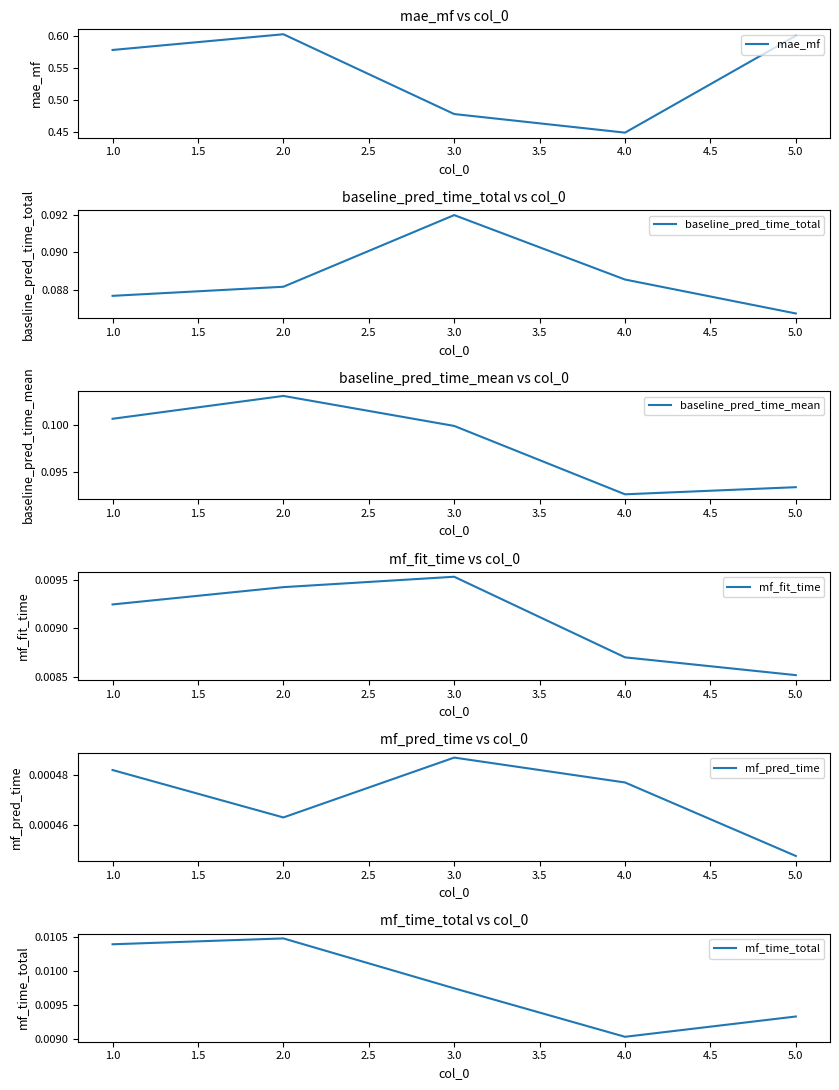

Is it true that mae_mf equals 0.4 at 5.0?

False